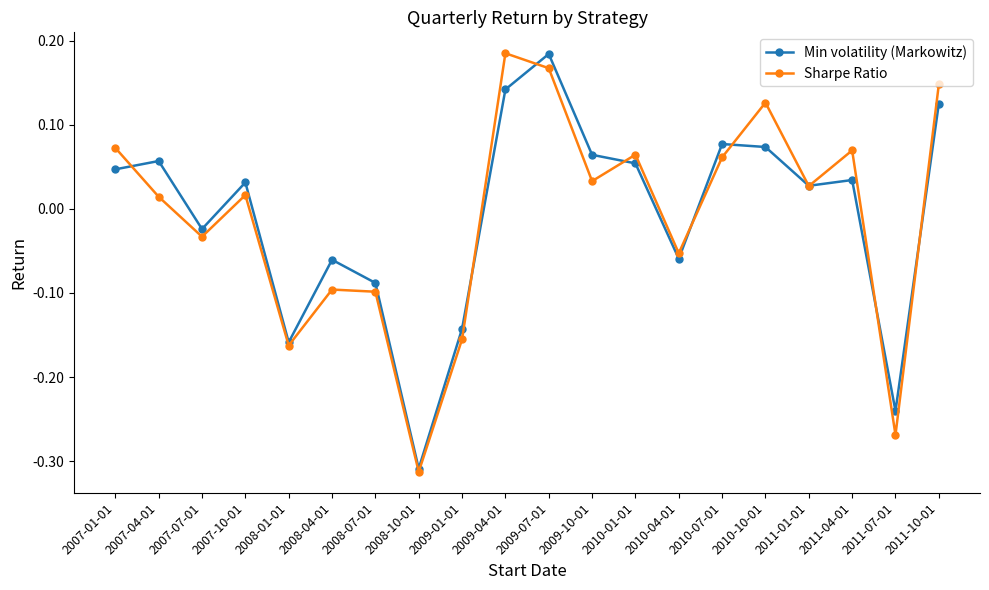

What is the difference between the maximum and second lowest values in the Sharpe Ratio series?

0.5